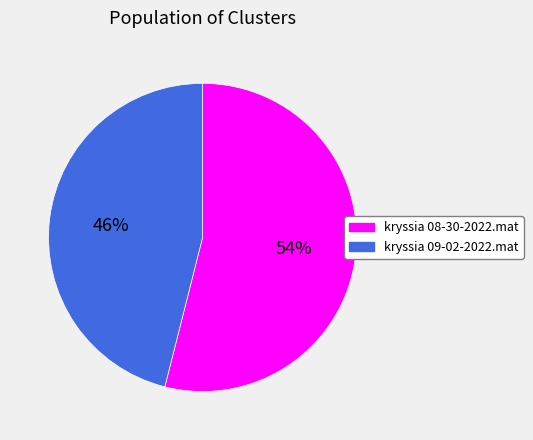

To the nearest percent, what is the difference between the largest and smallest slice percentages?

8%